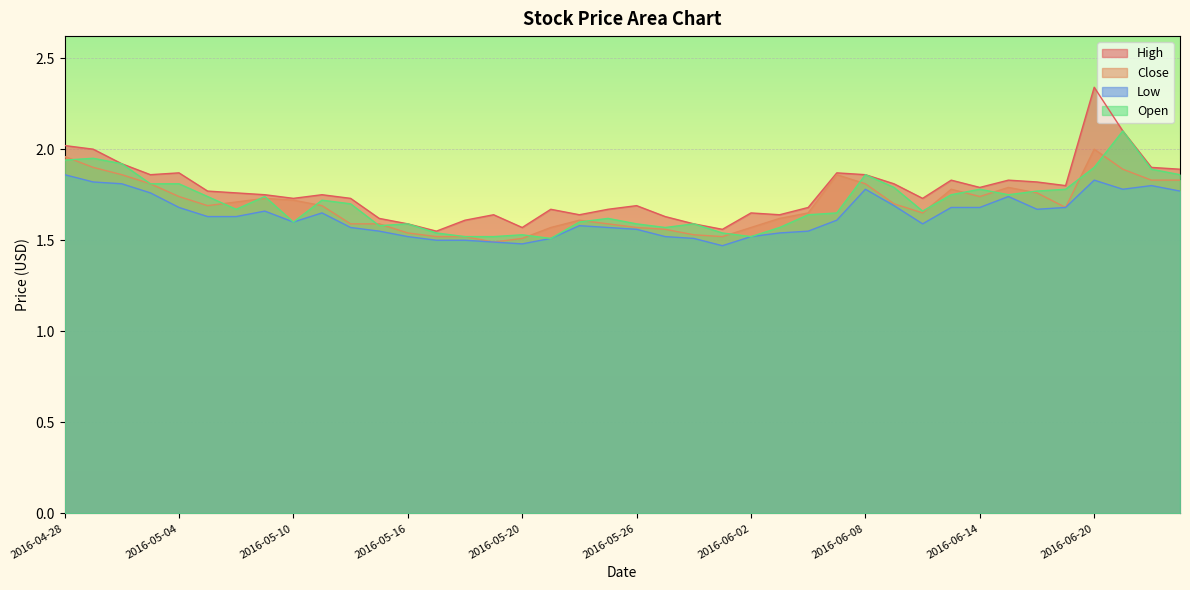

List the series in order of their peak value, highest first.

High, Open, Close, Low